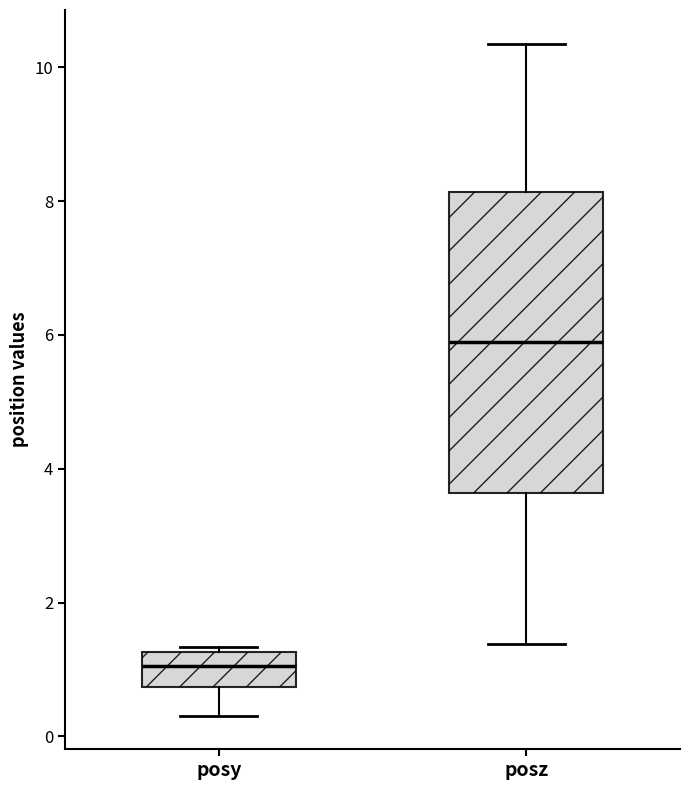

Which box's median line is the lowest?

posy